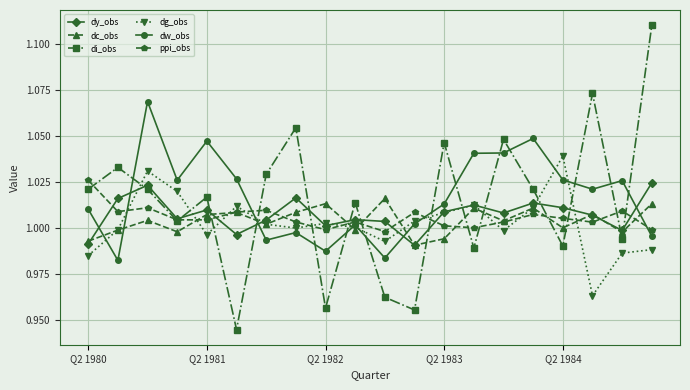

After their last crossing, which series has the higher values: dy_obs or dc_obs?

dy_obs